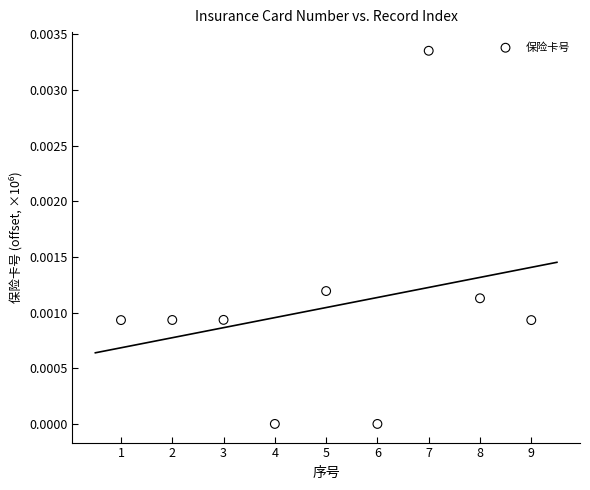

What is the range of X values (max minus min)?

8.0